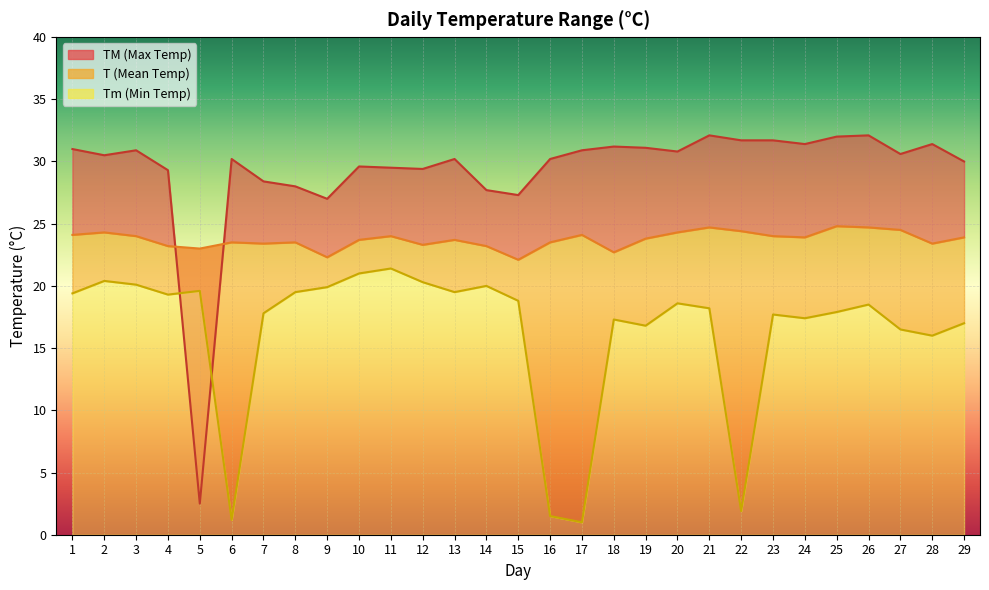

Rank the series at 24 from lowest to highest value.

Tm, T, TM